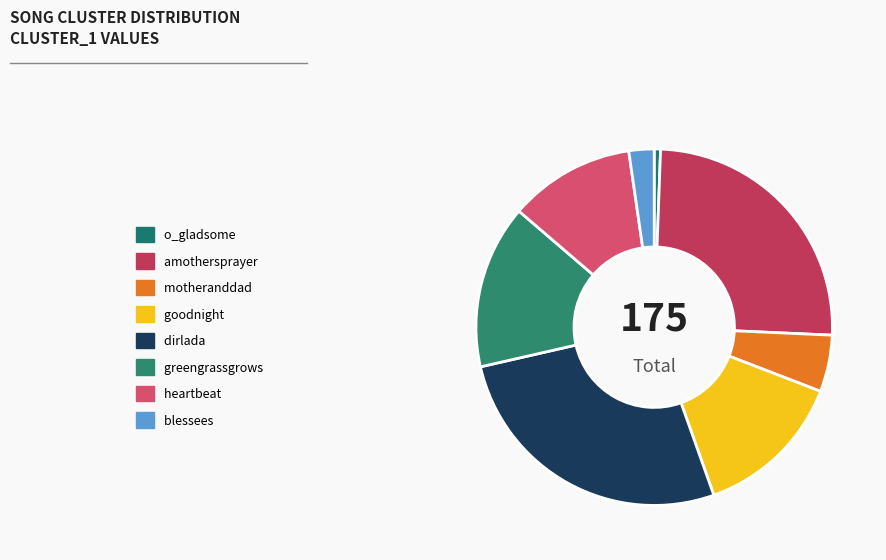

Do goodnight and amothersprayer together represent more than half of the pie?

No